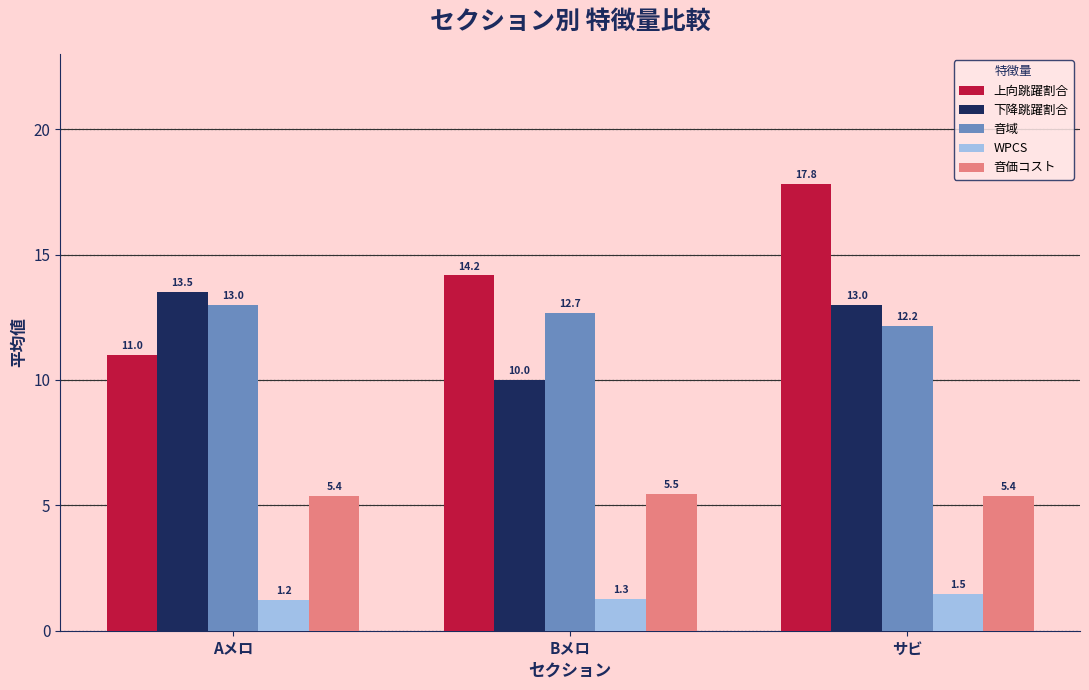

What is the difference between the maximum and minimum values in the 音価コスト series?

0.1